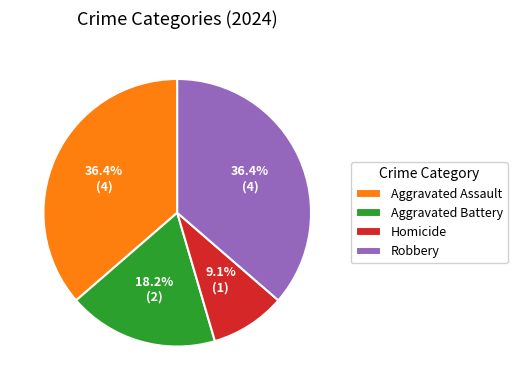

To the nearest percent, what is the average slice percentage?

25%